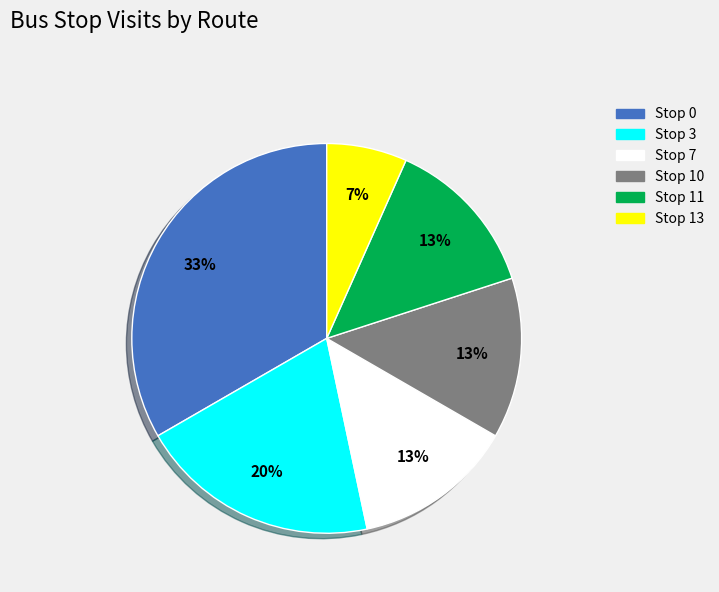

How many slices are in this pie chart?

6